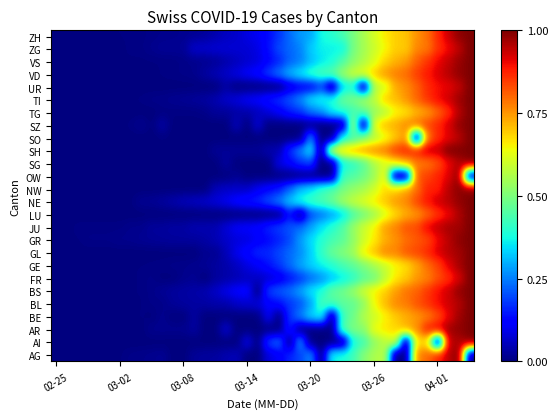

How many data points does each series have?

40